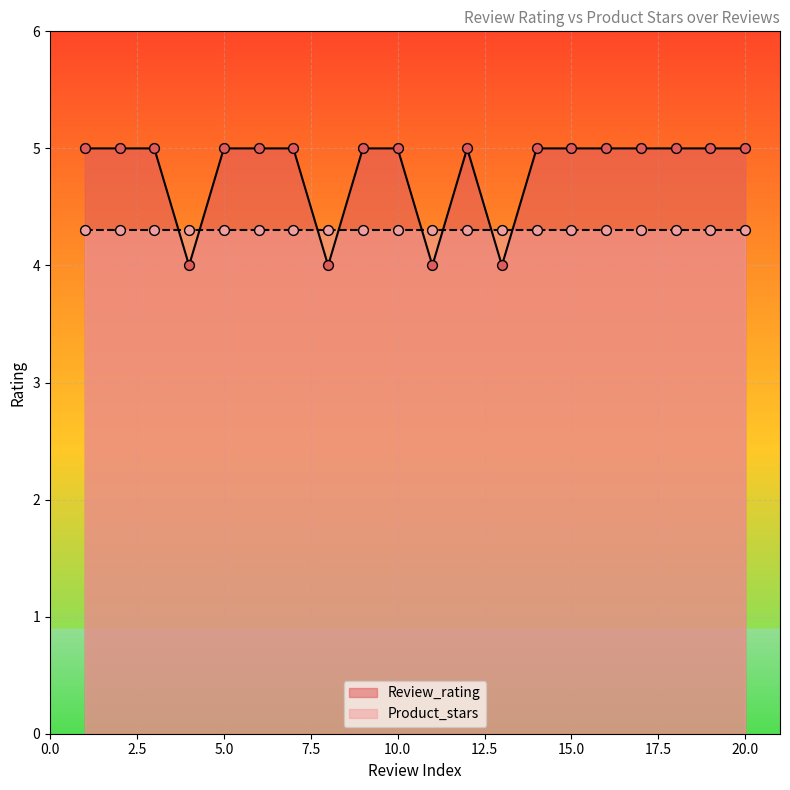

Which has a higher value, 16 or 4?

16